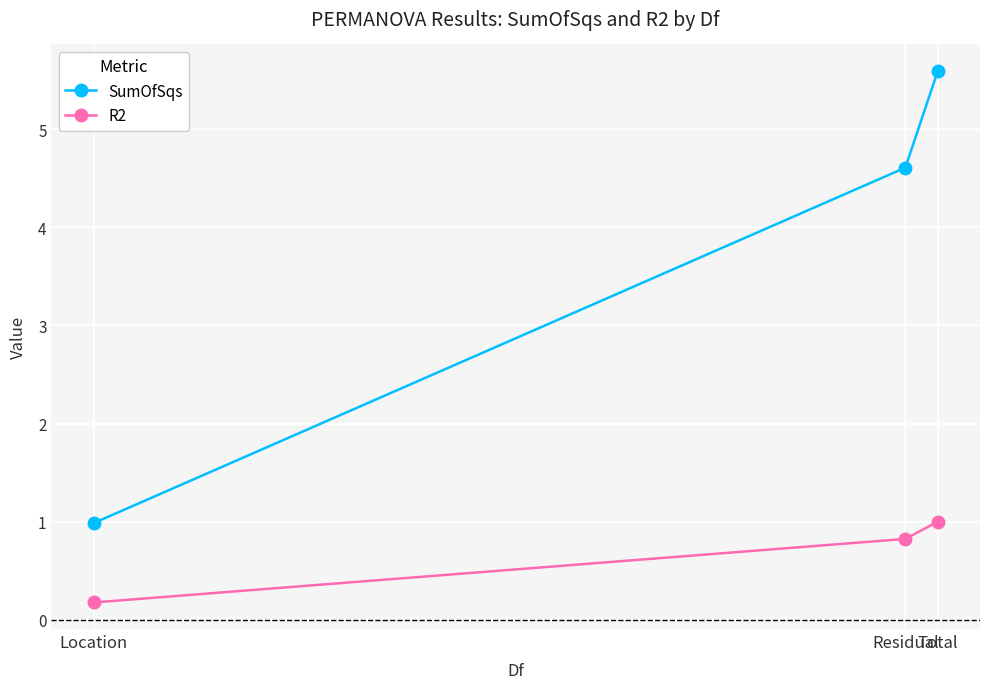

True or false: SumOfSqs has a value of 2.9 at Total.

False